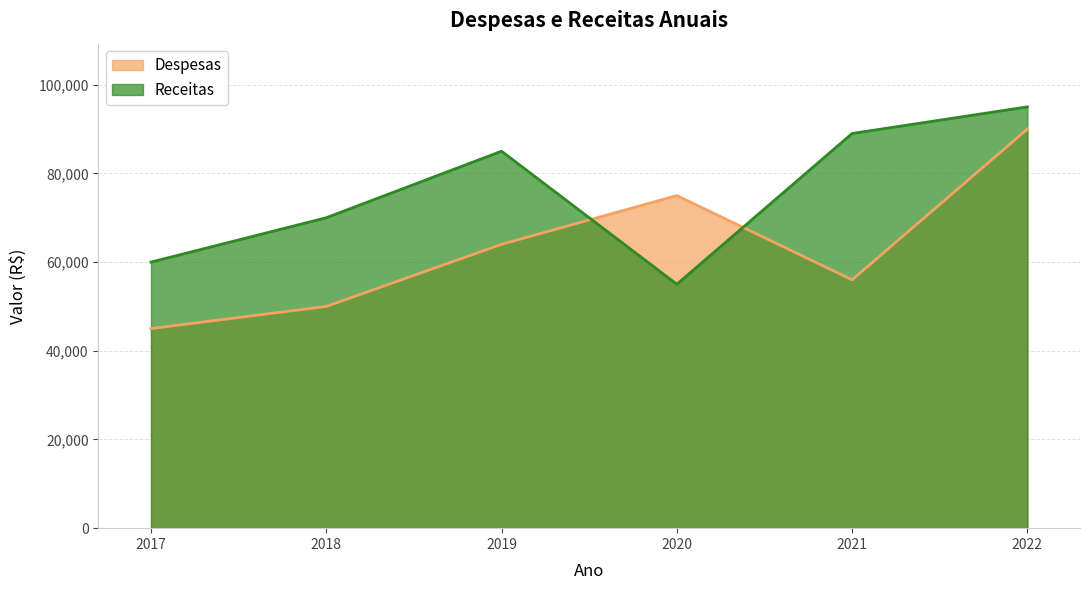

What are all the series names shown in the legend?

Despesas, Receitas